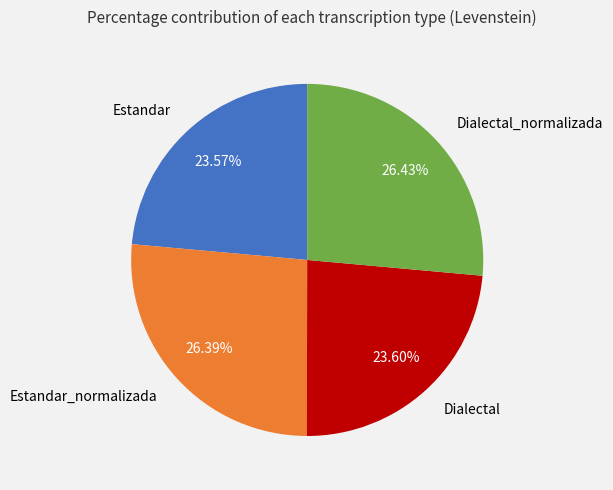

Does Estandar_normalizada represent more than half of the total?

No